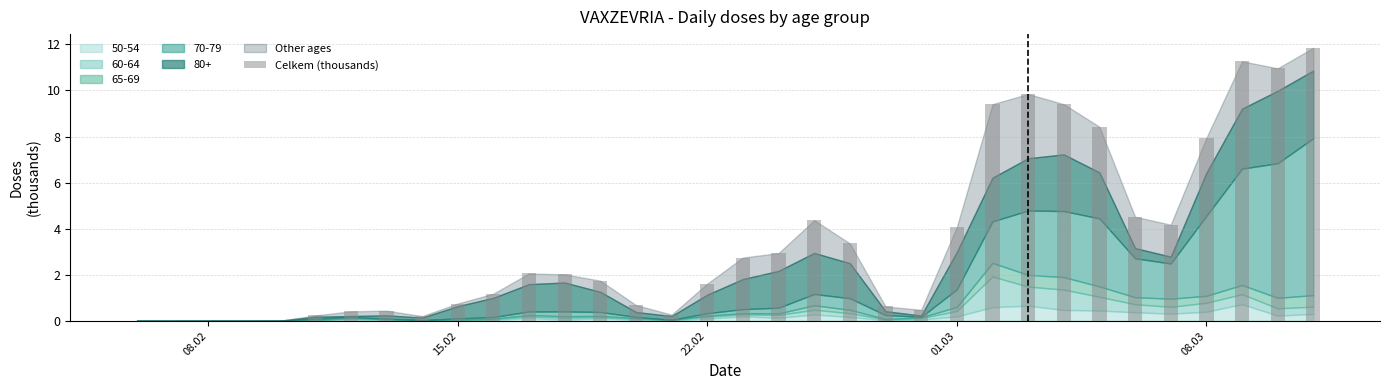

What is the maximum value shown in the chart?

11.9